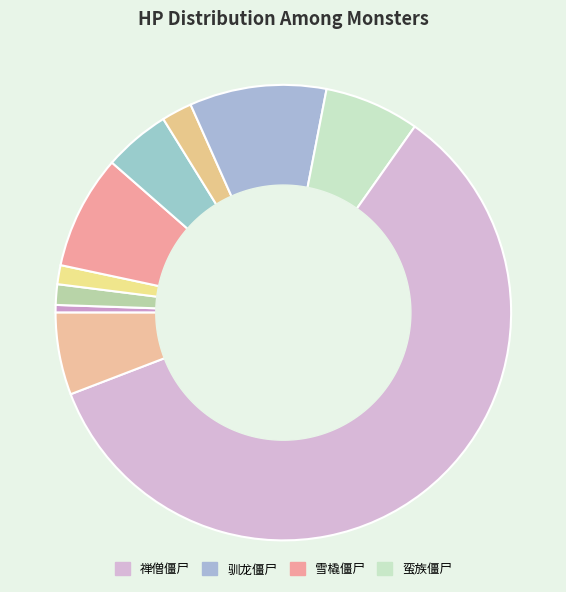

Rank the categories by value from lowest to highest.

滑雪僵尸, 姜饼僵尸, 冰砖僵尸, 僵尸亡灵, 幽鬼兔, 大名僵尸, 蛮族僵尸, 雪橇僵尸, 驯龙僵尸, 禅僧僵尸